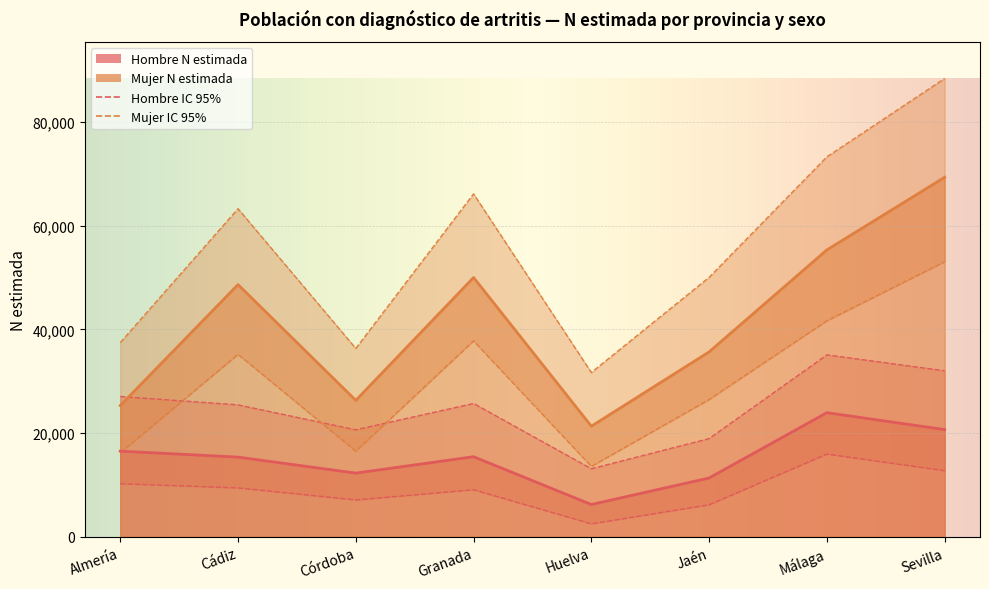

What is the sum of all Mujer lim sup IC values?

446723